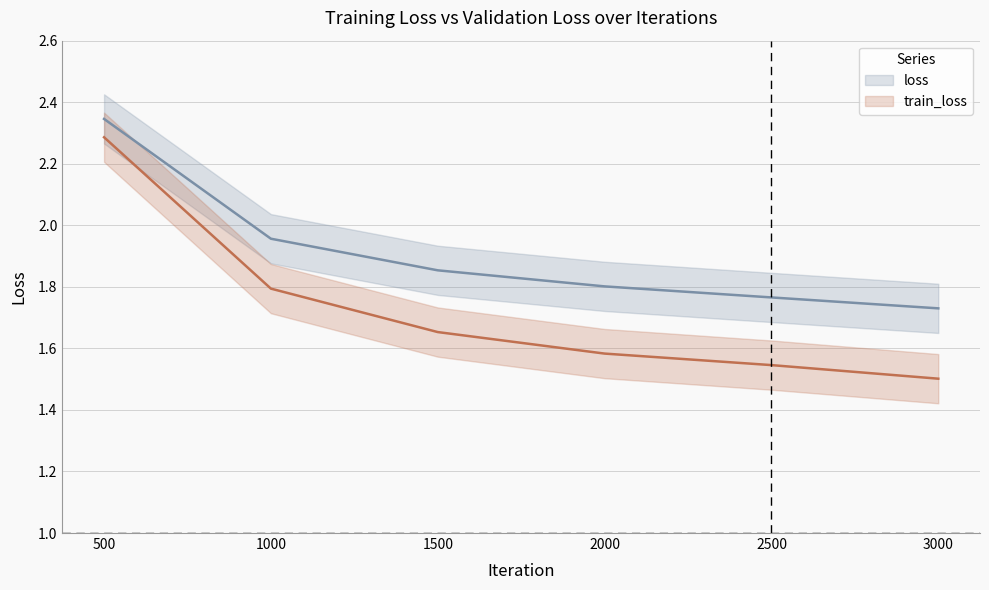

At how many categories does at least one series exceed 1?

6